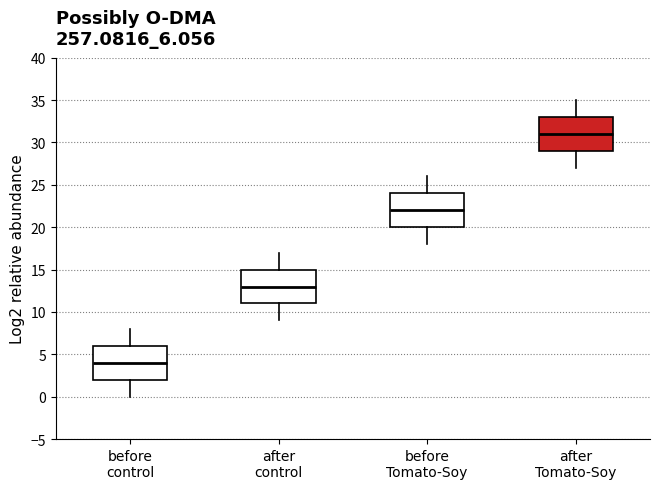

Where is the upper edge of the box for before Tomato-Soy on the y-axis? The values are not printed on the chart, so give them approximately, as read against the axis.

24